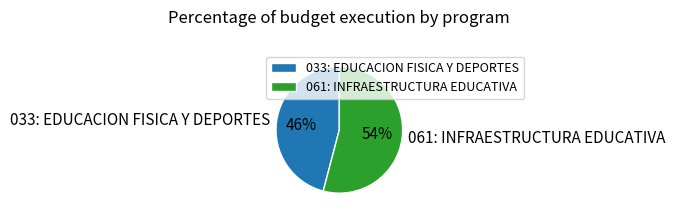

Does 061: INFRAESTRUCTURA EDUCATIVA account for over 50% of the chart?

Yes